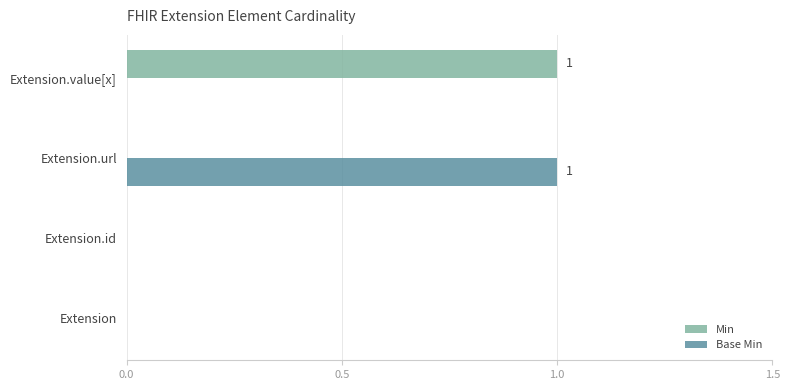

Is it true that Base Min equals -1 at Extension?

False